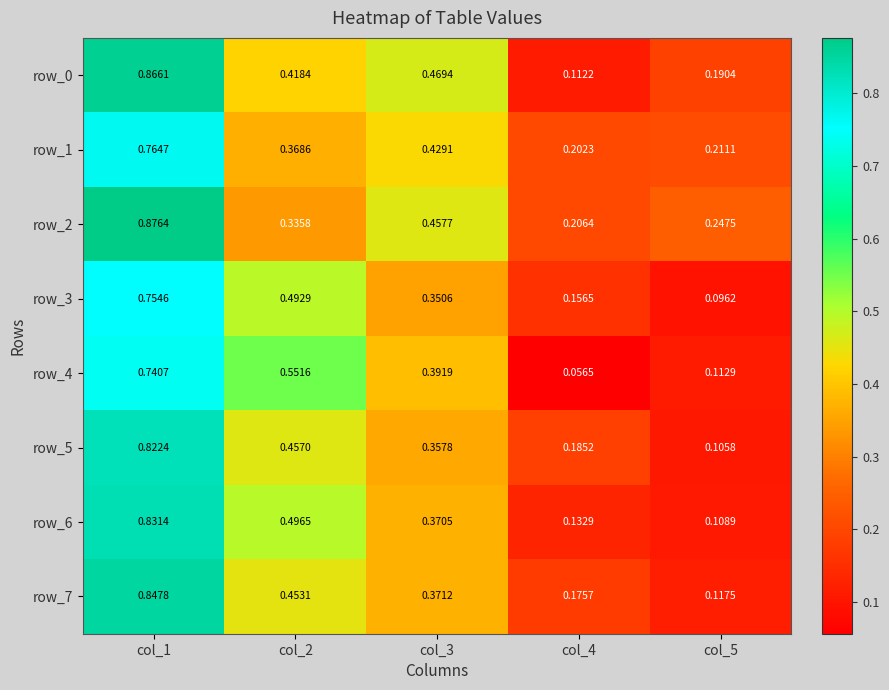

Which series has the largest total across all categories?

row_2